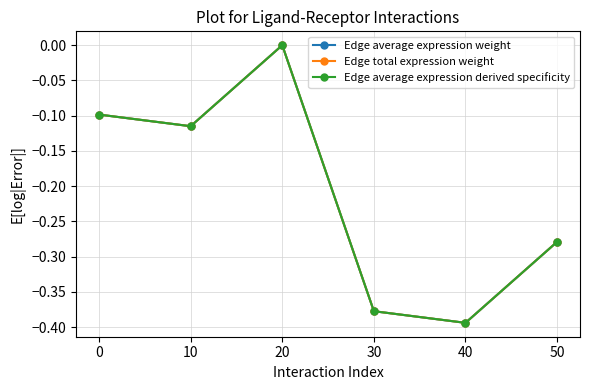

Is this an area chart (filled region under the line)?

No